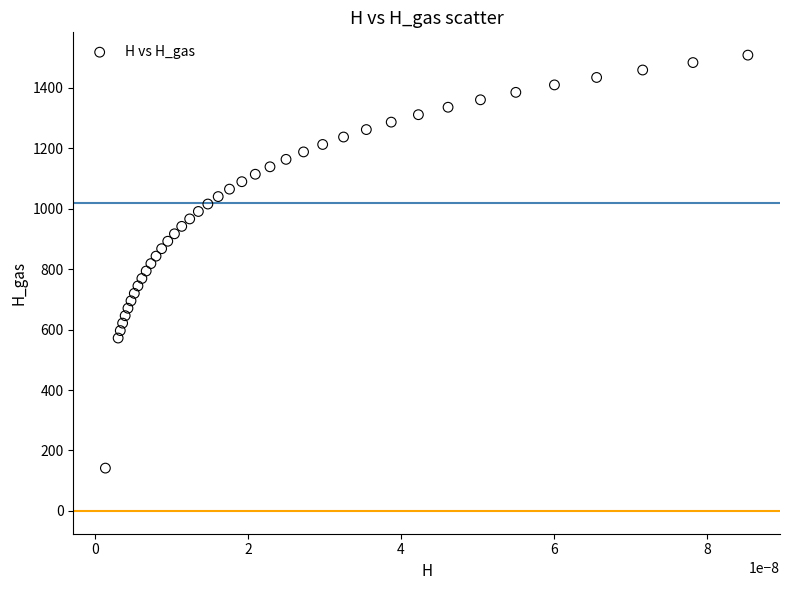

What is the range of Y values (max minus min)?

1366.5